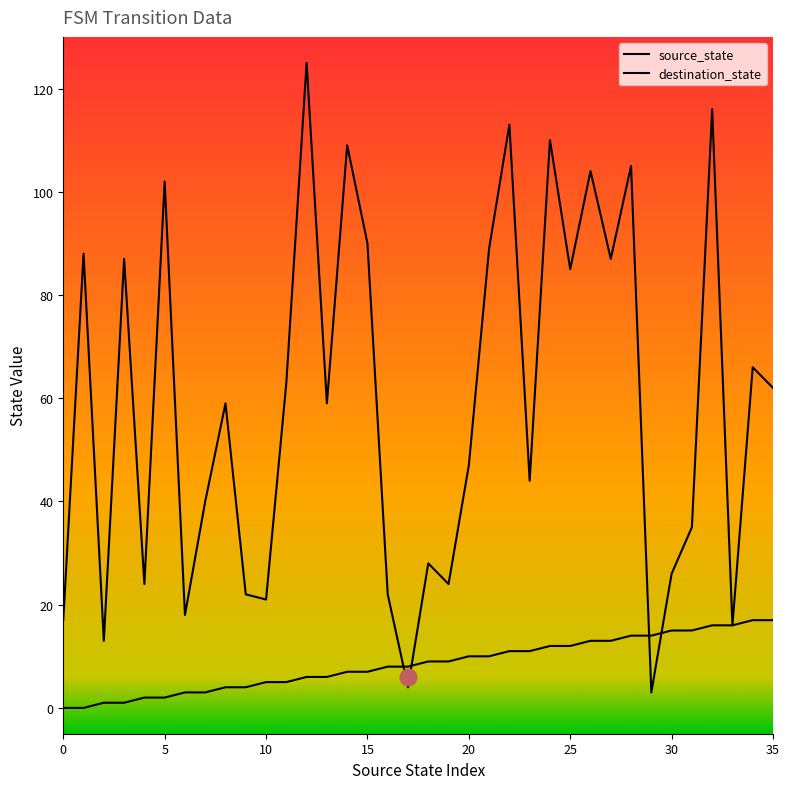

What is the spread (max minus min) of values at 0?

17